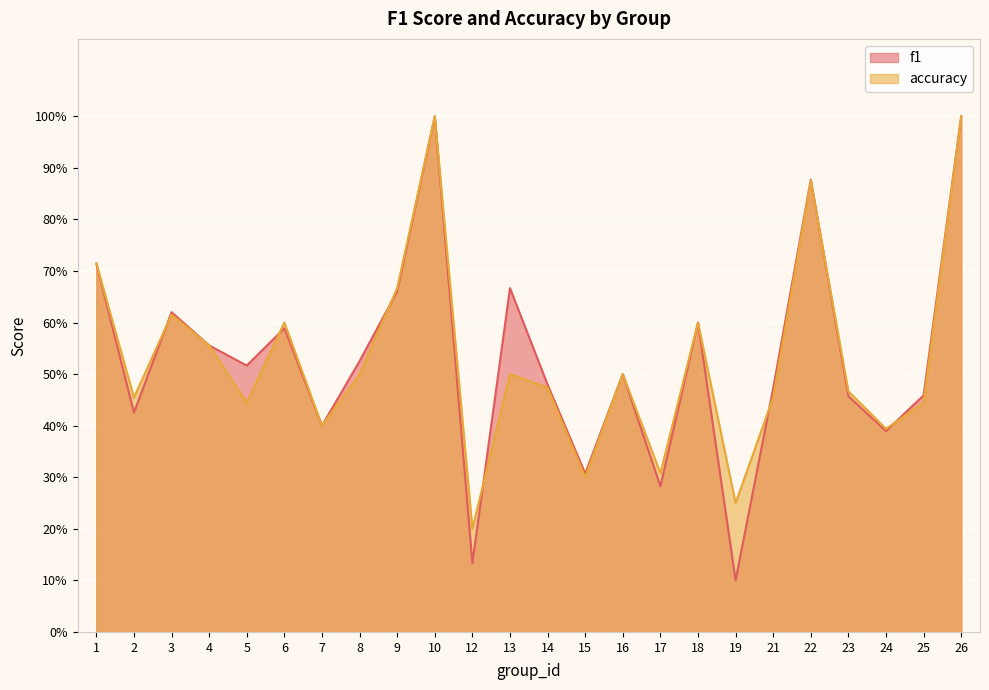

Which category has the lowest value across all series?

19